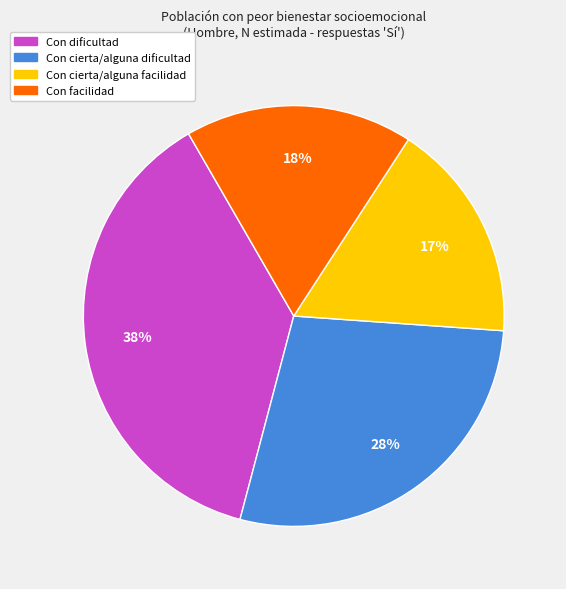

How many slices are in this pie chart?

4